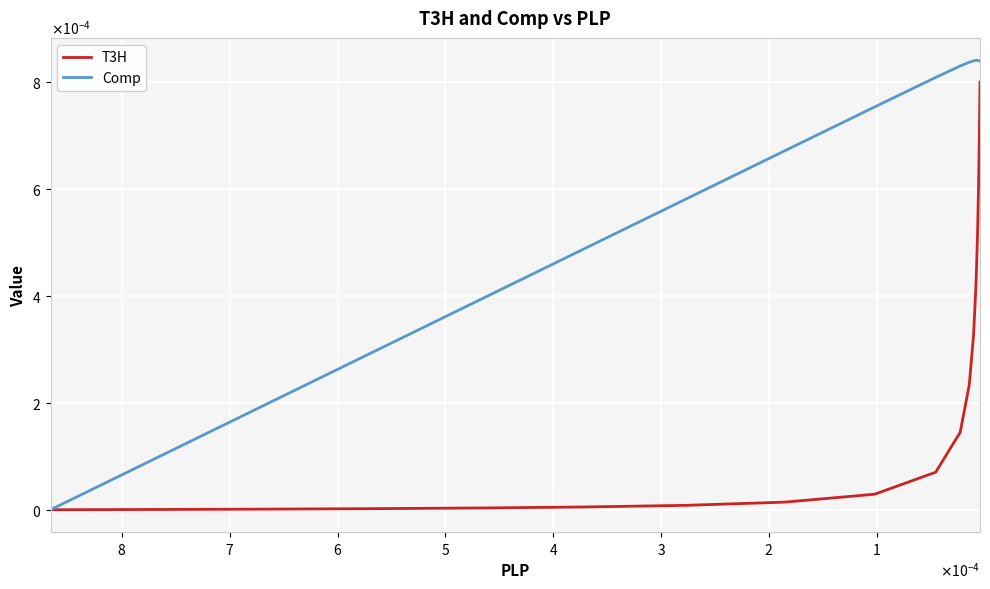

Which series has the widest spread of values?

Comp